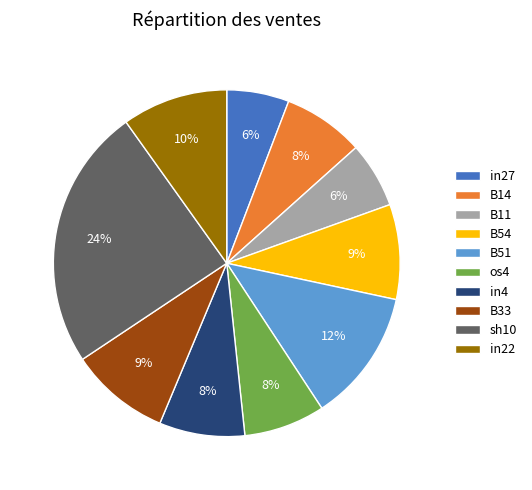

What percentage is the B33 slice, to the nearest percent?

9%